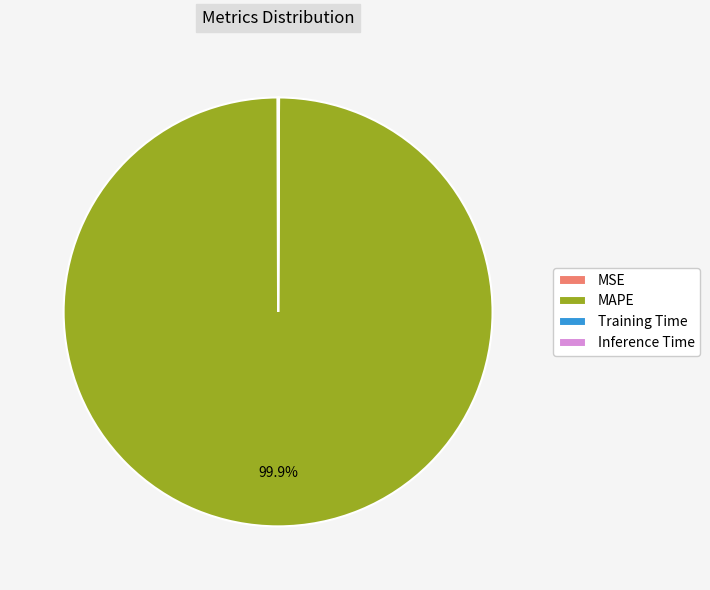

Which category accounts for the majority?

MAPE